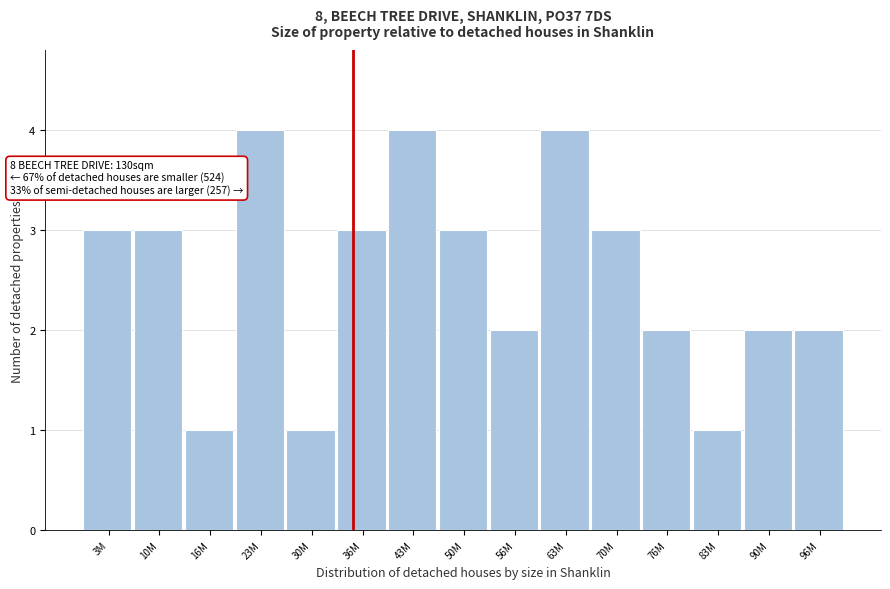

Reading left to right, extract all data points from this chart.

3	3	1	4	1	3	4	3	2	4	3	2	1	2	2